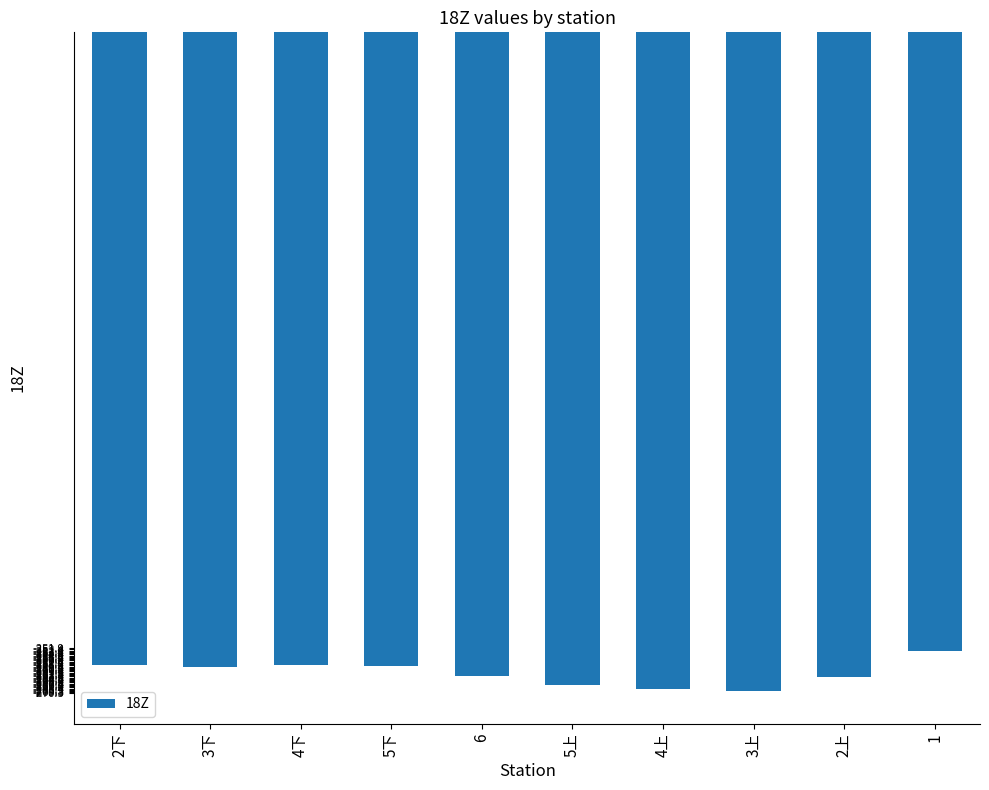

What is the change in value from 2下 to 5上?

-8.3